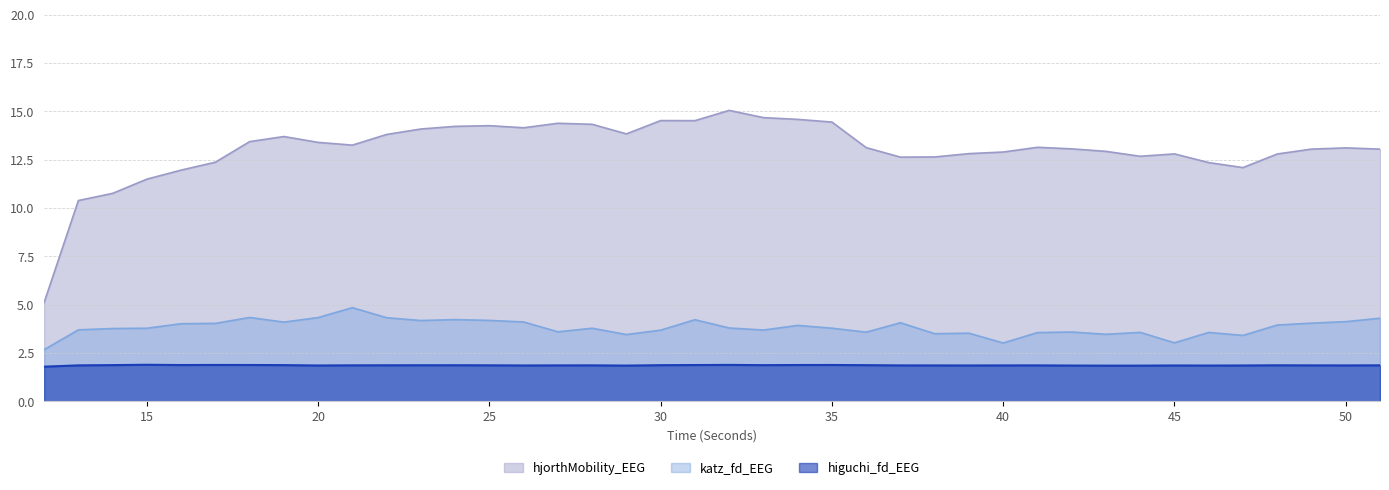

Which series has the largest range (max minus min)?

hjorthMobility_EEG